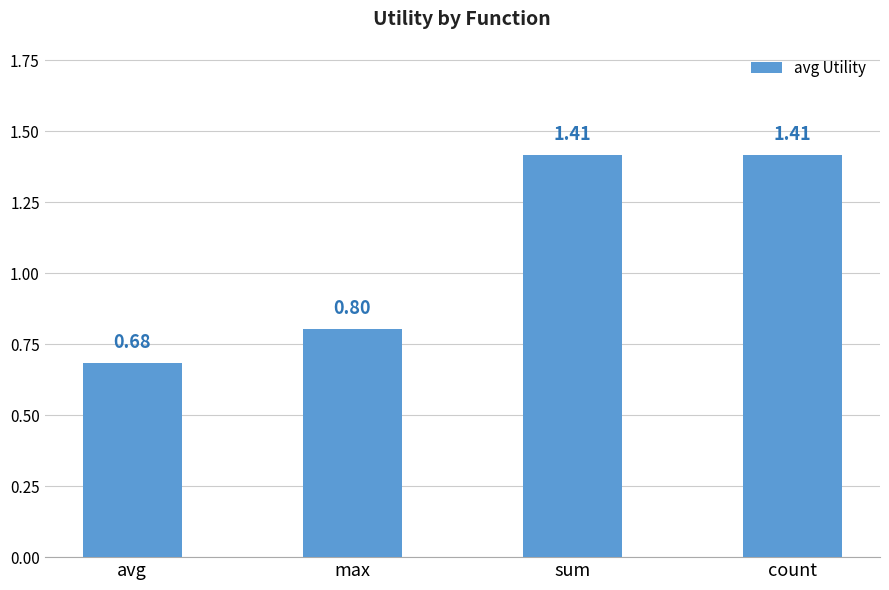

Does the chart contain any negative values?

No